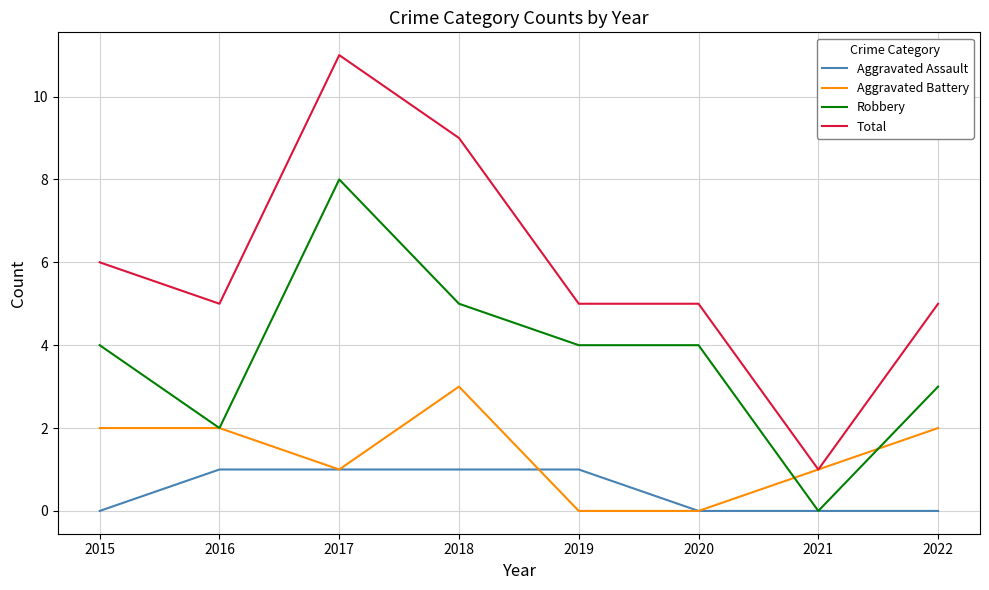

Read the Robbery value at 2018.

5